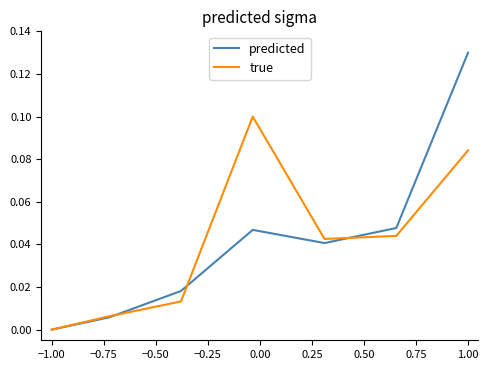

Rank the series by their maximum value, from highest to lowest.

predicted, true